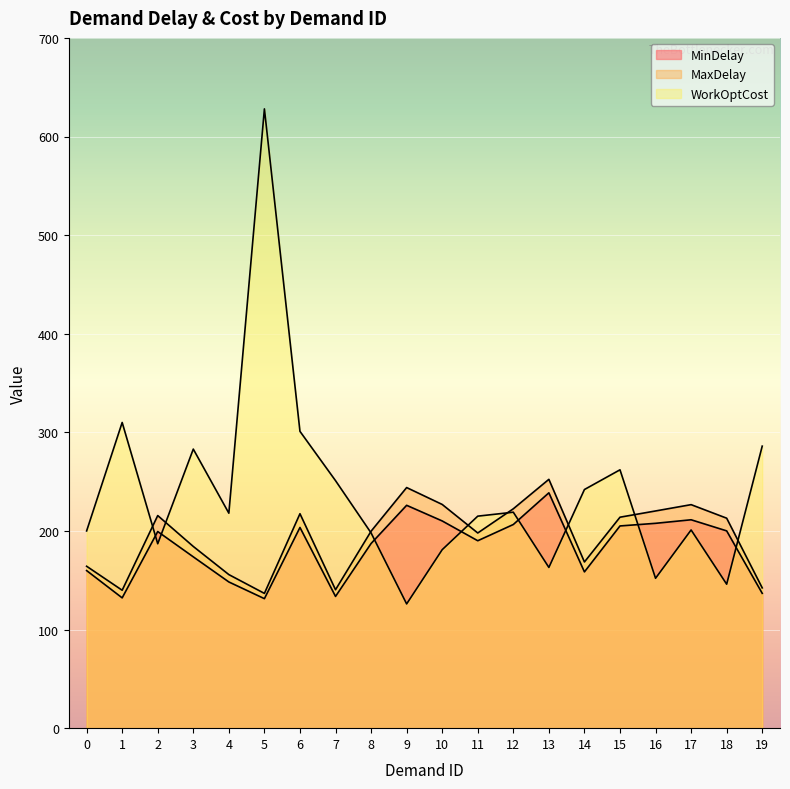

Does the chart display data point markers on the line(s)?

No